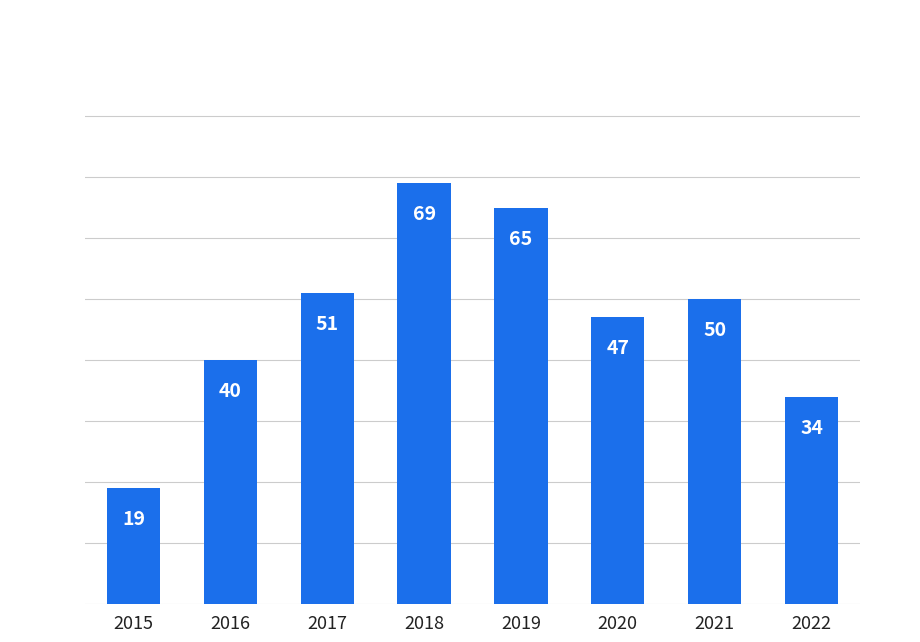

List the labels in order of value, smallest first.

2015, 2022, 2016, 2020, 2021, 2017, 2019, 2018